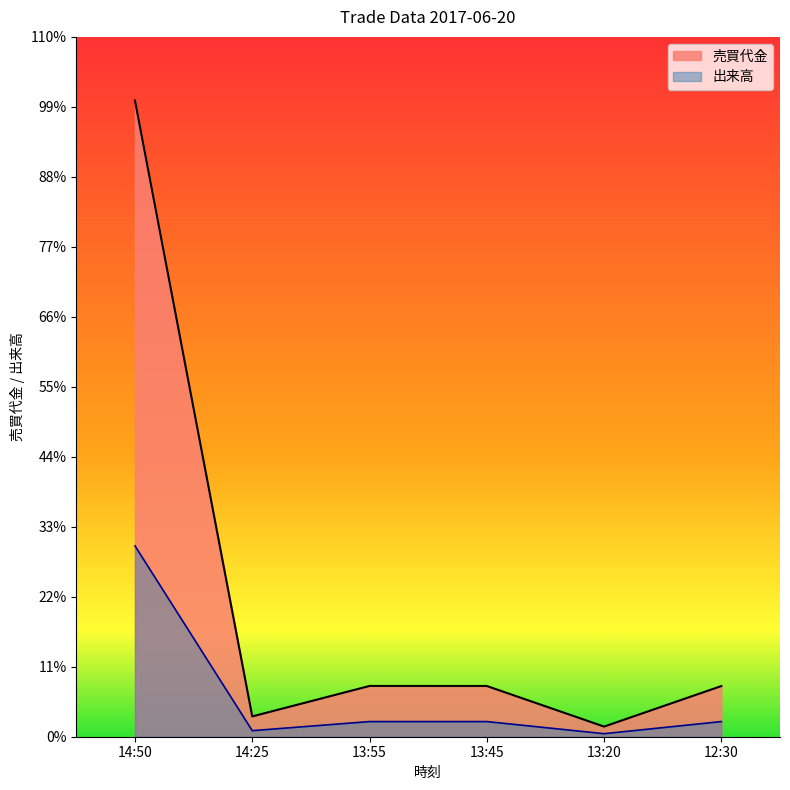

What are all the series names shown in the legend?

売買代金, 出来高